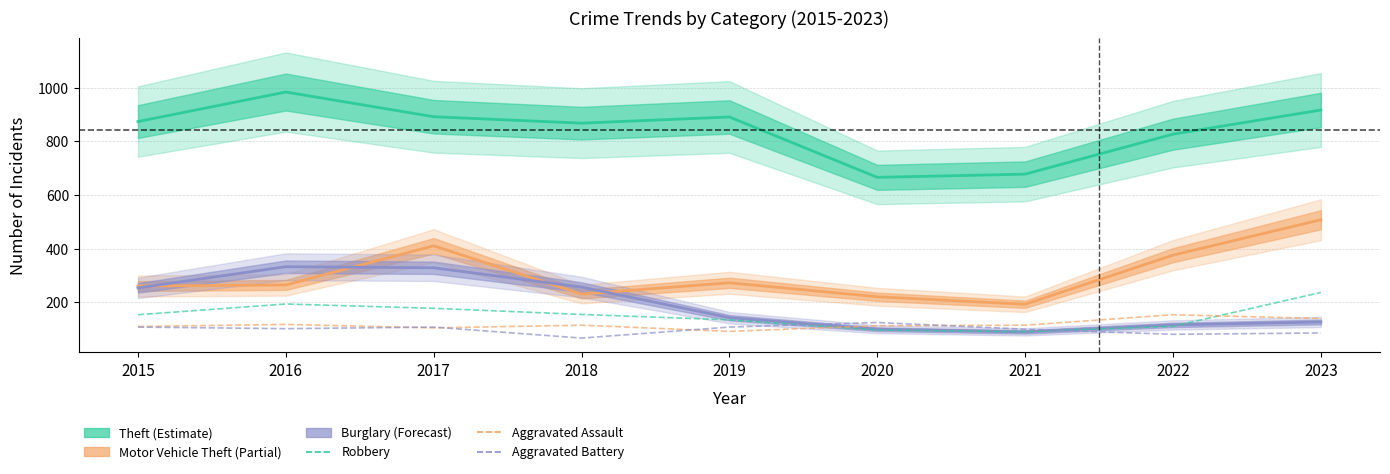

What is the approximate value of Aggravated Assault at 2017?

105